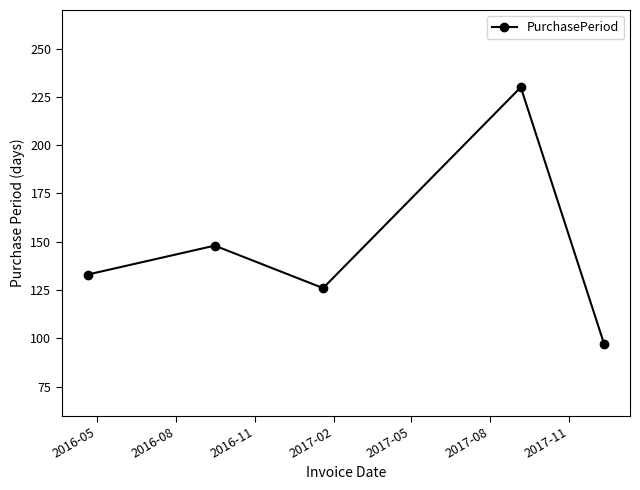

What is the minimum value shown in the chart?

97